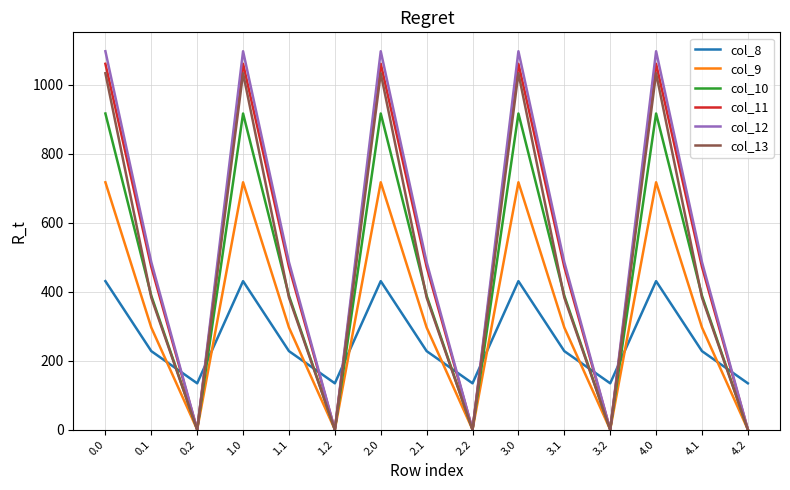

What position from the left is 0.0?

1